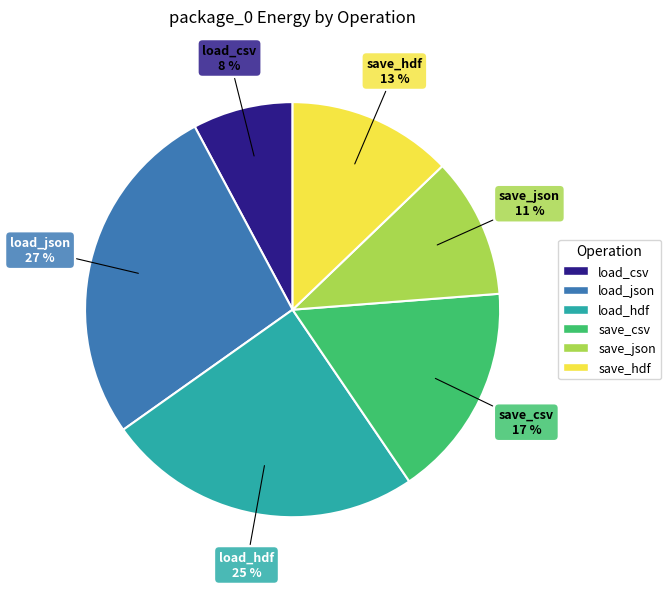

To the nearest percent, what is the average slice percentage?

17%